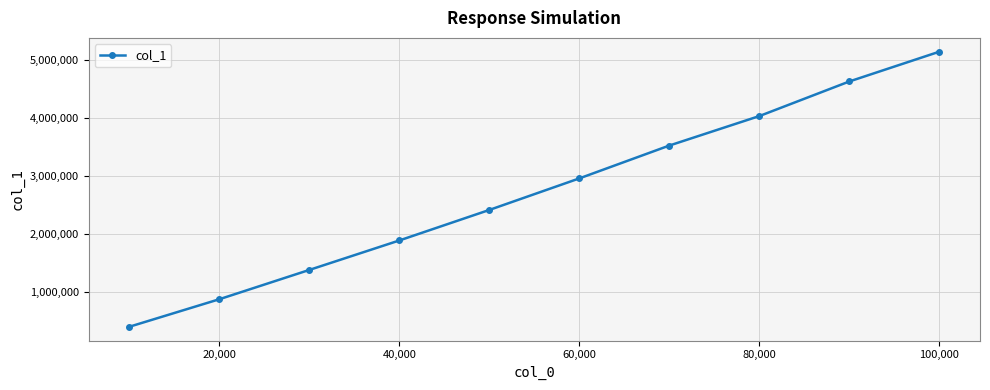

What is the difference between the second highest and second lowest values?

3744077